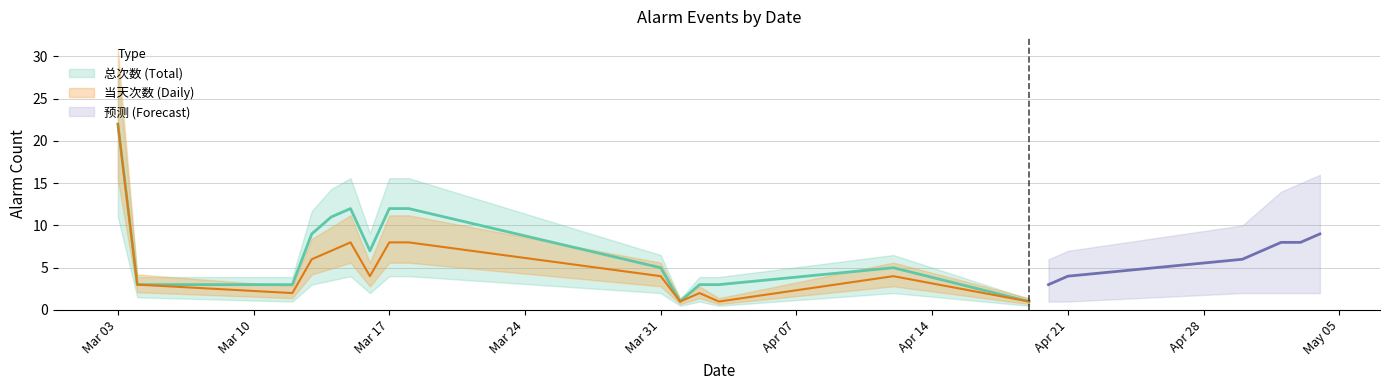

Does the chart display data point markers on the line(s)?

No